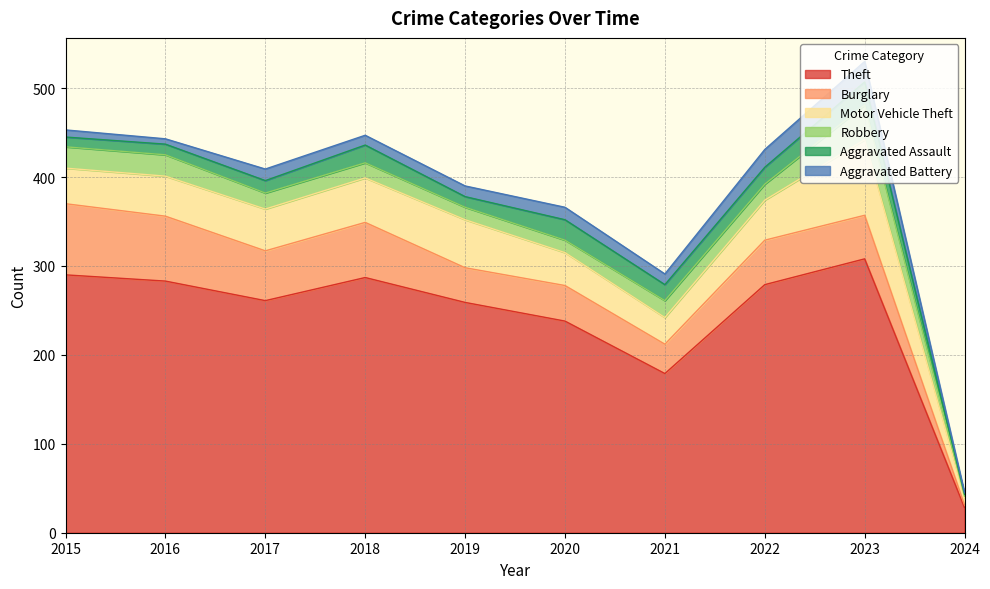

True or false: Aggravated Battery has a value of 13 at 2017.

True